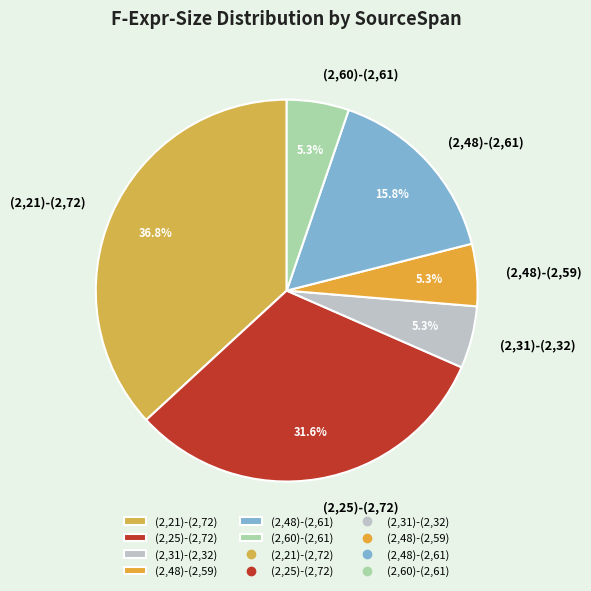

Which slice is the largest?

(2,21)-(2,72)